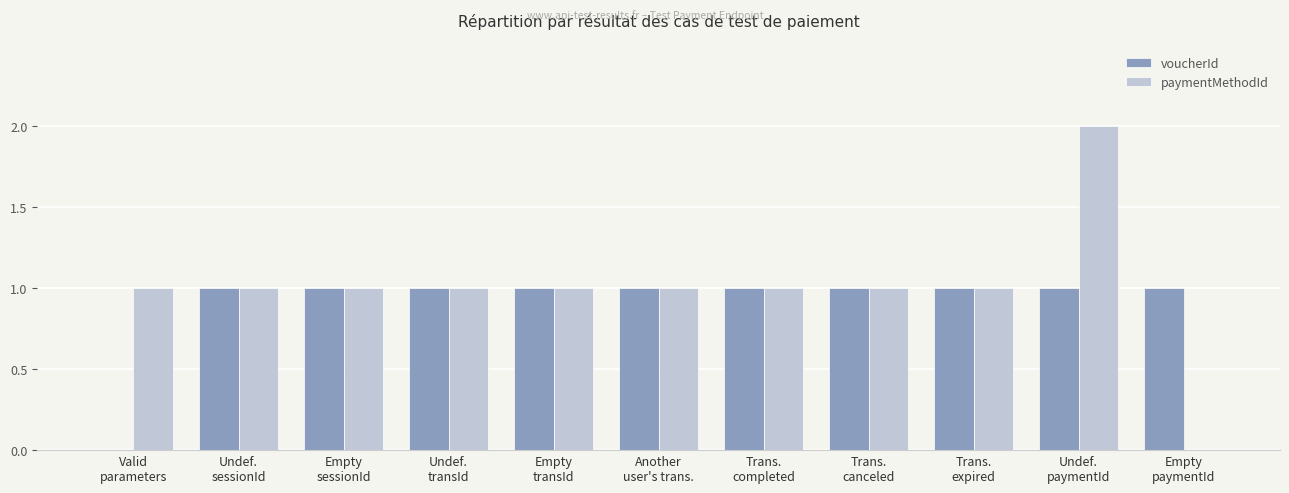

What is the maximum value for voucherId?

1